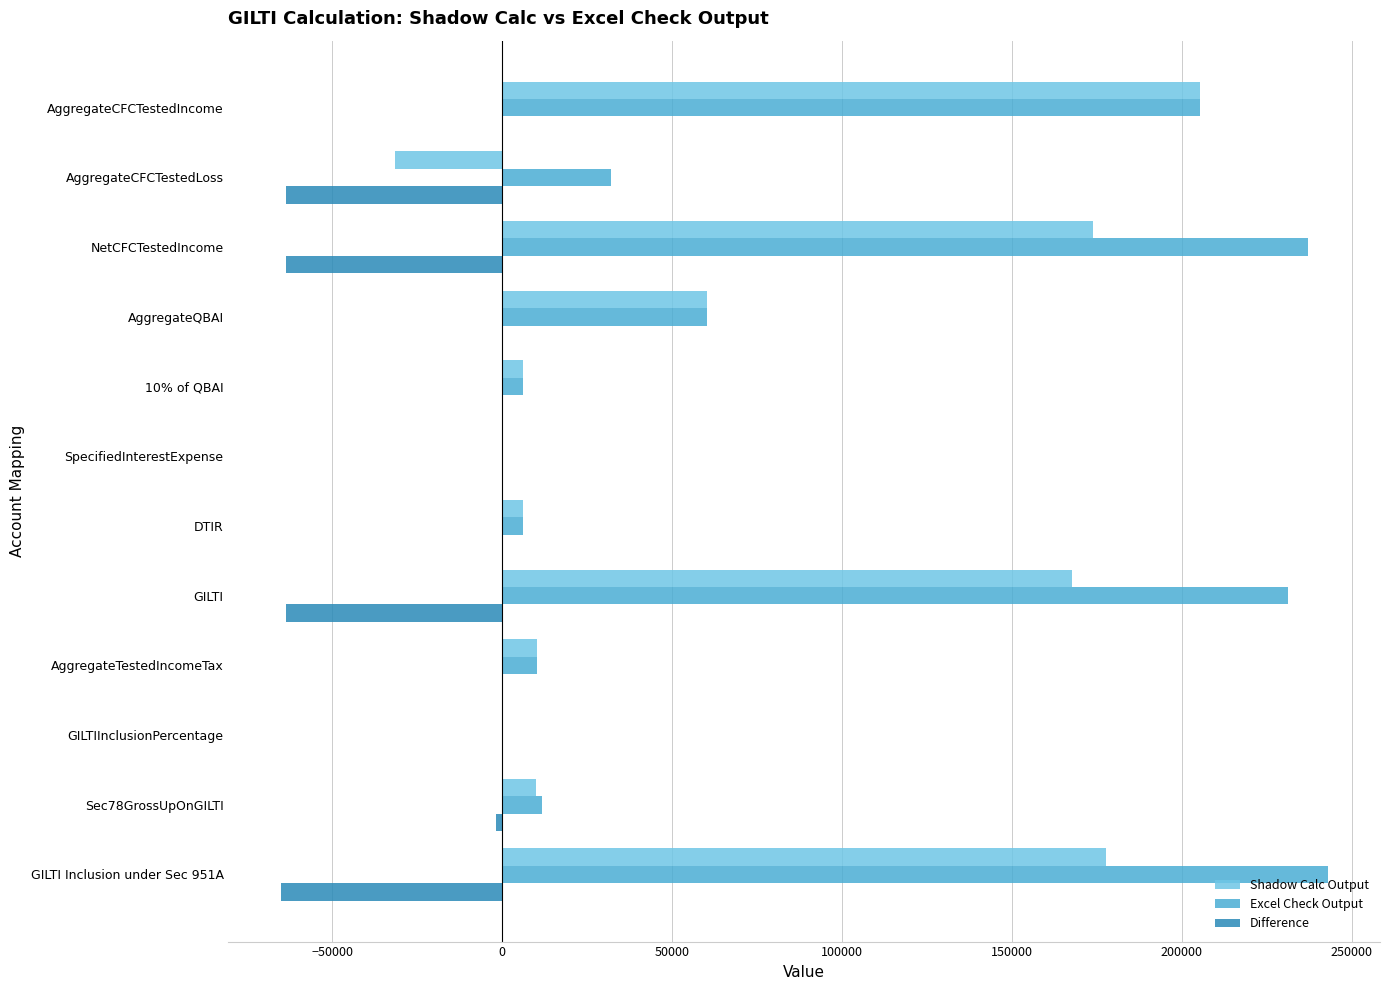

Where is Shadow Calc Output nearest to the value 86886?

AggregateQBAI